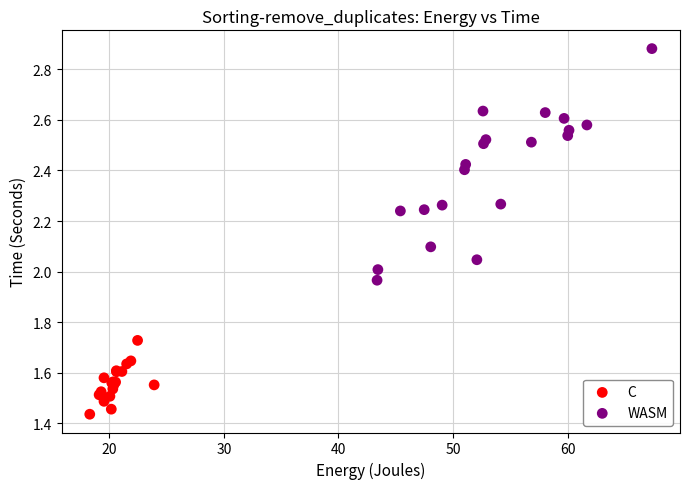

Which series reaches the maximum Y coordinate?

WASM